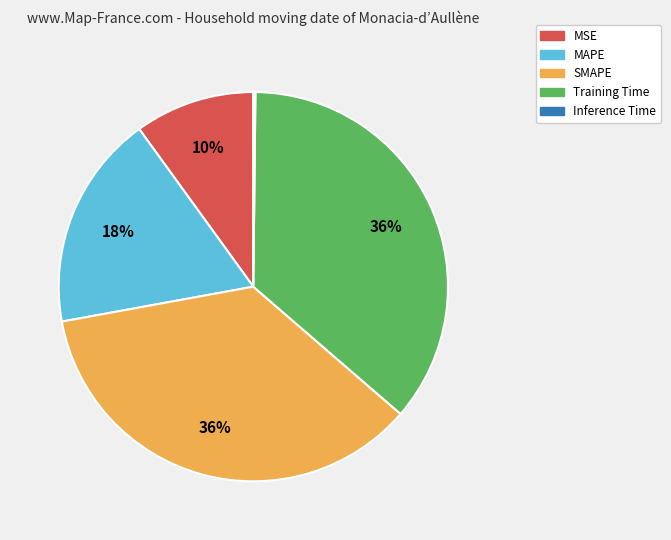

Combined, do MSE and SMAPE account for over 50%?

No